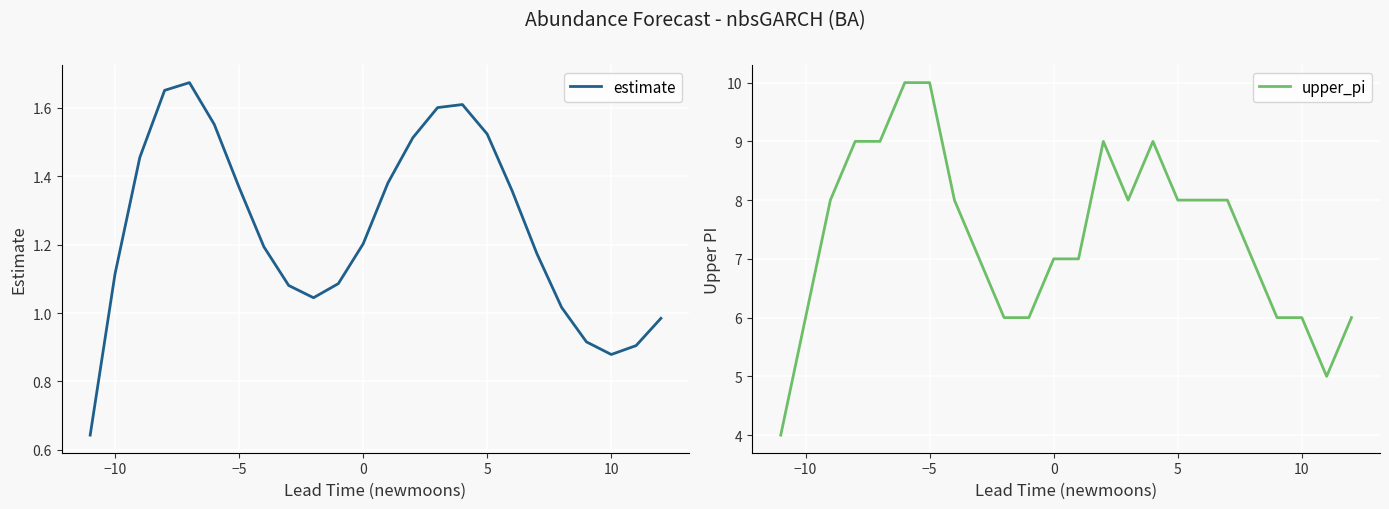

The value of estimate at 0 is 2.0. True or false?

False